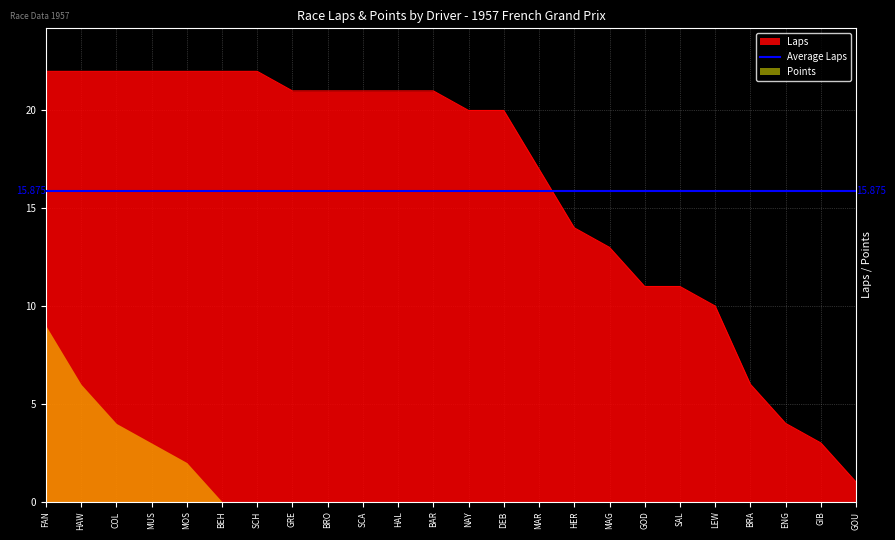

Which label corresponds to the largest value in the chart?

FAN